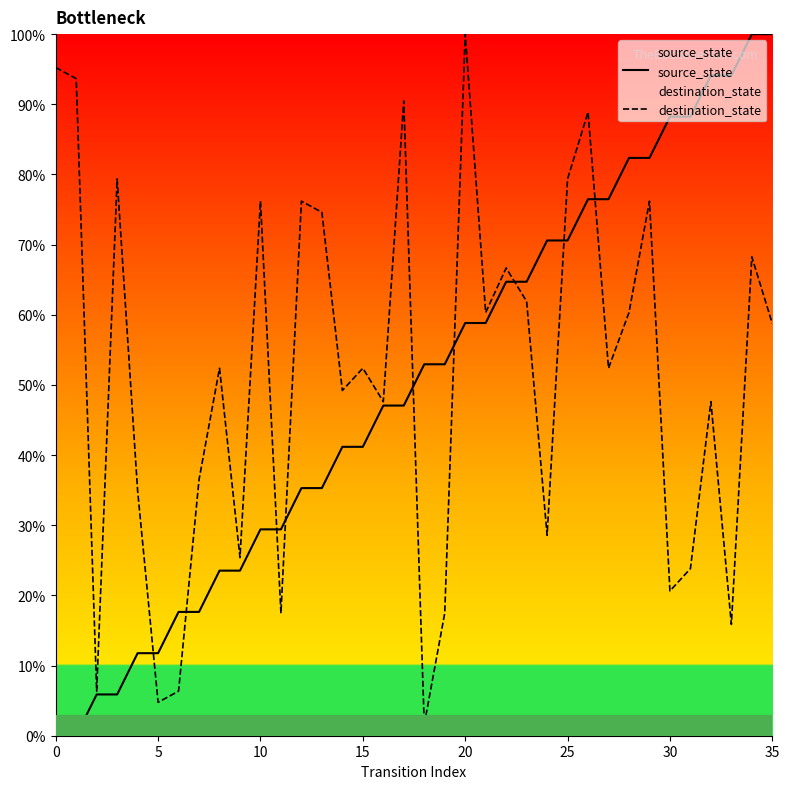

How many values in the source_state series are below 52?

18